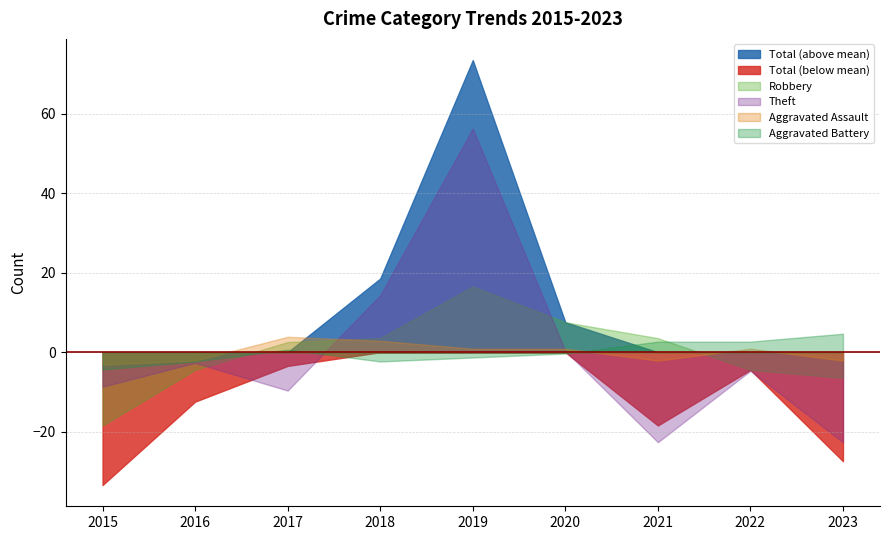

Read the Aggravated Battery value at 2015.

-4.3